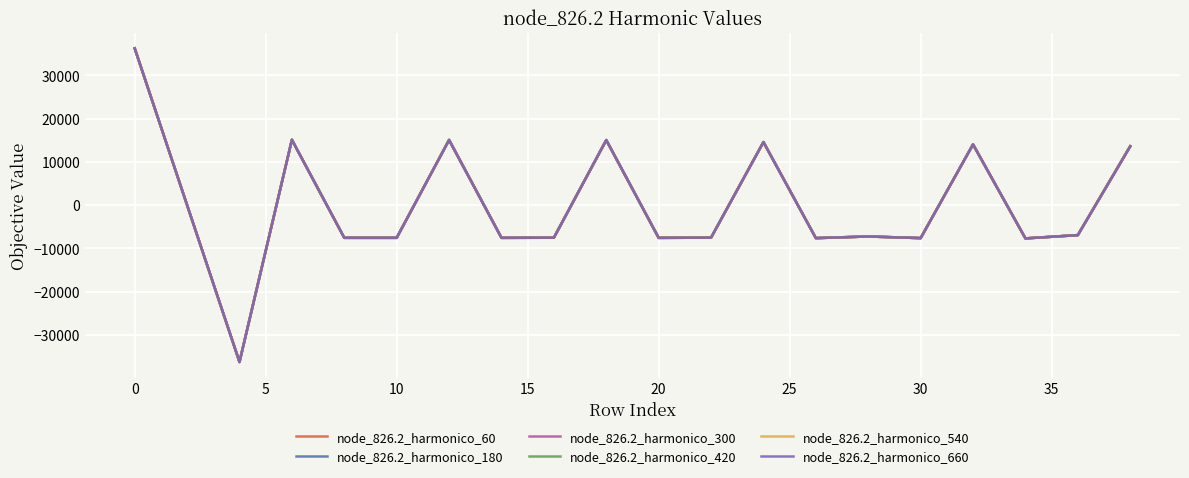

True or false: node_826.2_harmonico_300 and node_826.2_harmonico_540 cross at least once.

False